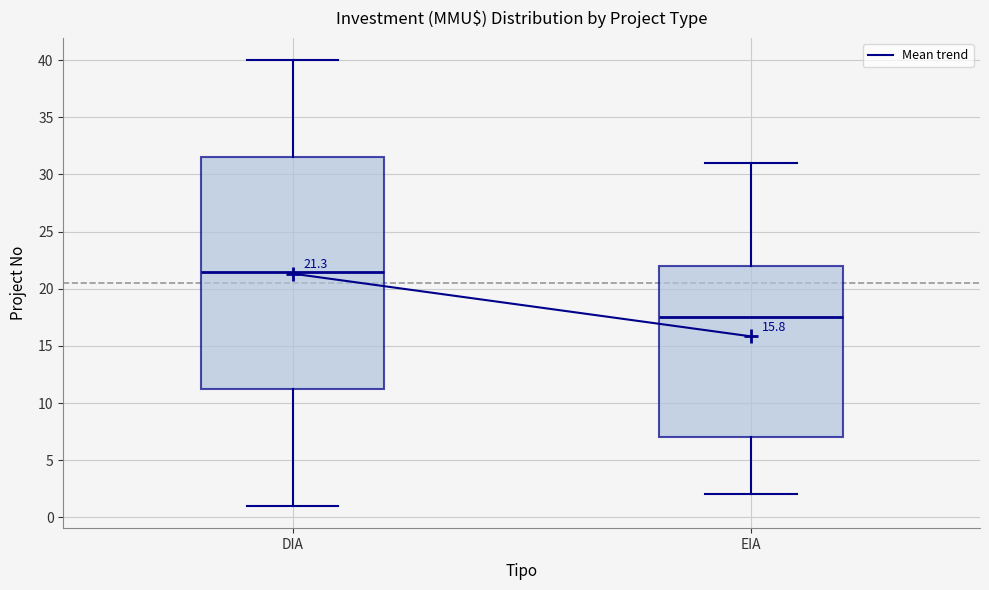

Which box has the highest median line?

DIA